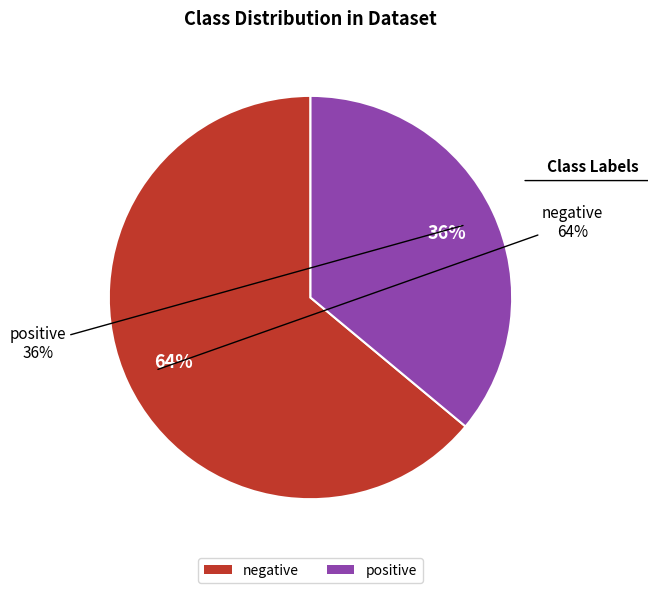

Which slice is the largest?

negative